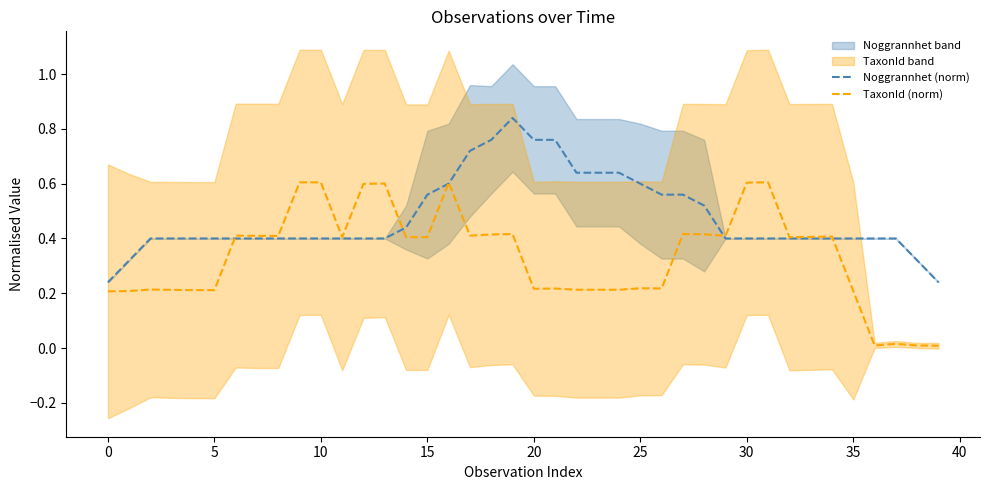

True or false: Noggrannhet (norm) has a value of 0.4 at 39.

False